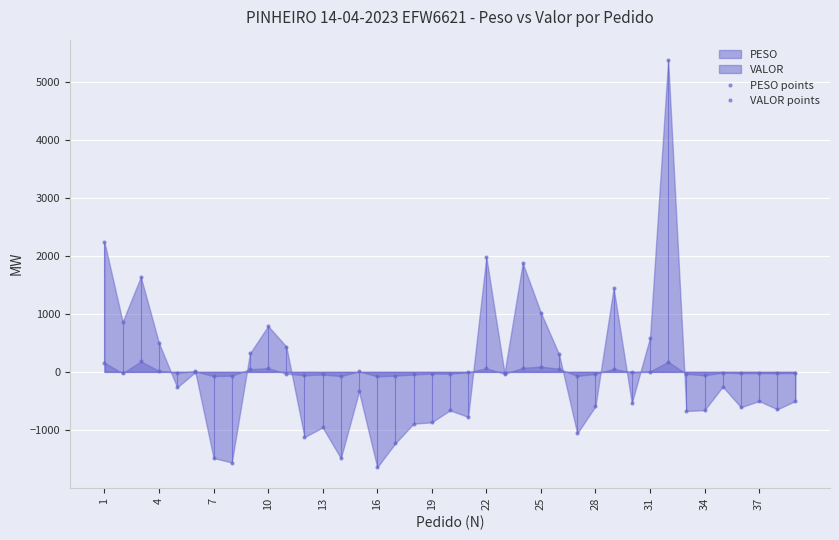

How many values in the PESO points series are below -20?

21